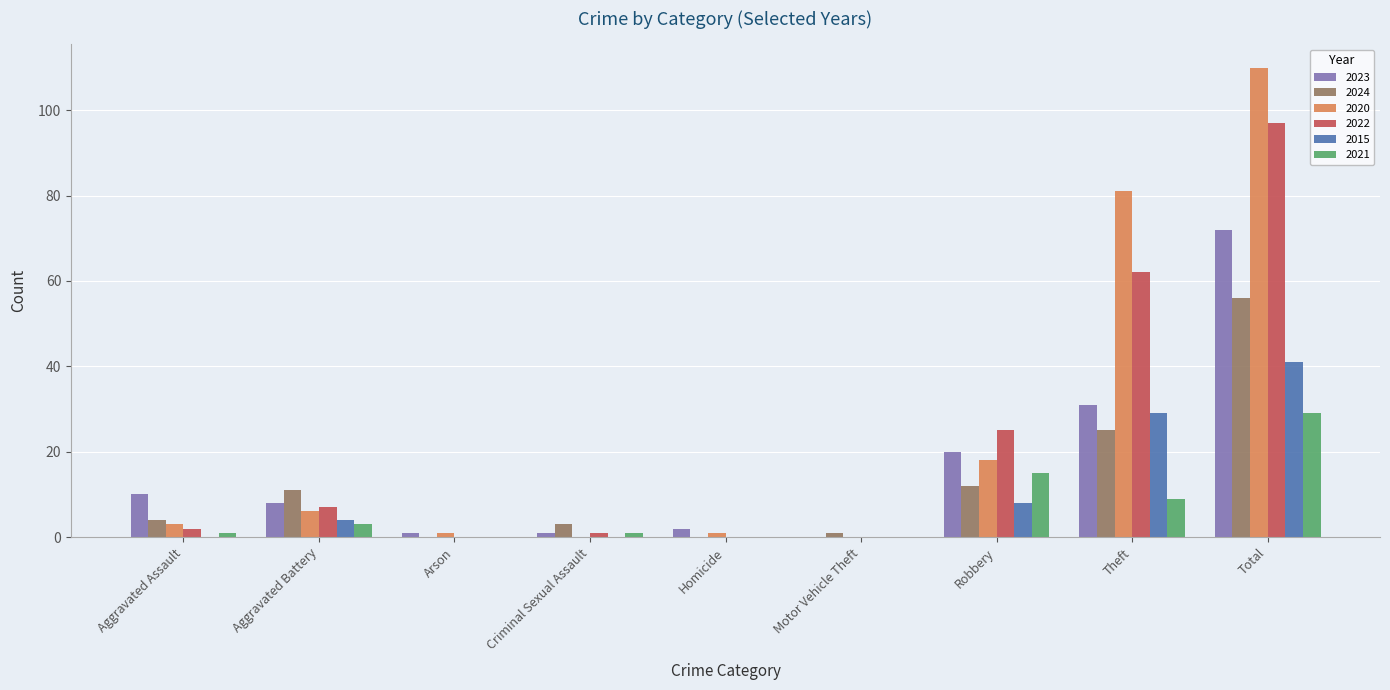

Reading left to right, what are all the values shown in this chart?

2023: Aggravated Assault=10	Aggravated Battery=8	Arson=1	Criminal Sexual Assault=1	Homicide=2	Motor Vehicle Theft=0	Robbery=20	Theft=31	Total=72
2024: Aggravated Assault=4	Aggravated Battery=11	Arson=0	Criminal Sexual Assault=3	Homicide=0	Motor Vehicle Theft=1	Robbery=12	Theft=25	Total=56
2020: Aggravated Assault=3	Aggravated Battery=6	Arson=1	Criminal Sexual Assault=0	Homicide=1	Motor Vehicle Theft=0	Robbery=18	Theft=81	Total=110
2022: Aggravated Assault=2	Aggravated Battery=7	Arson=0	Criminal Sexual Assault=1	Homicide=0	Motor Vehicle Theft=0	Robbery=25	Theft=62	Total=97
2015: Aggravated Assault=0	Aggravated Battery=4	Arson=0	Criminal Sexual Assault=0	Homicide=0	Motor Vehicle Theft=0	Robbery=8	Theft=29	Total=41
2021: Aggravated Assault=1	Aggravated Battery=3	Arson=0	Criminal Sexual Assault=1	Homicide=0	Motor Vehicle Theft=0	Robbery=15	Theft=9	Total=29